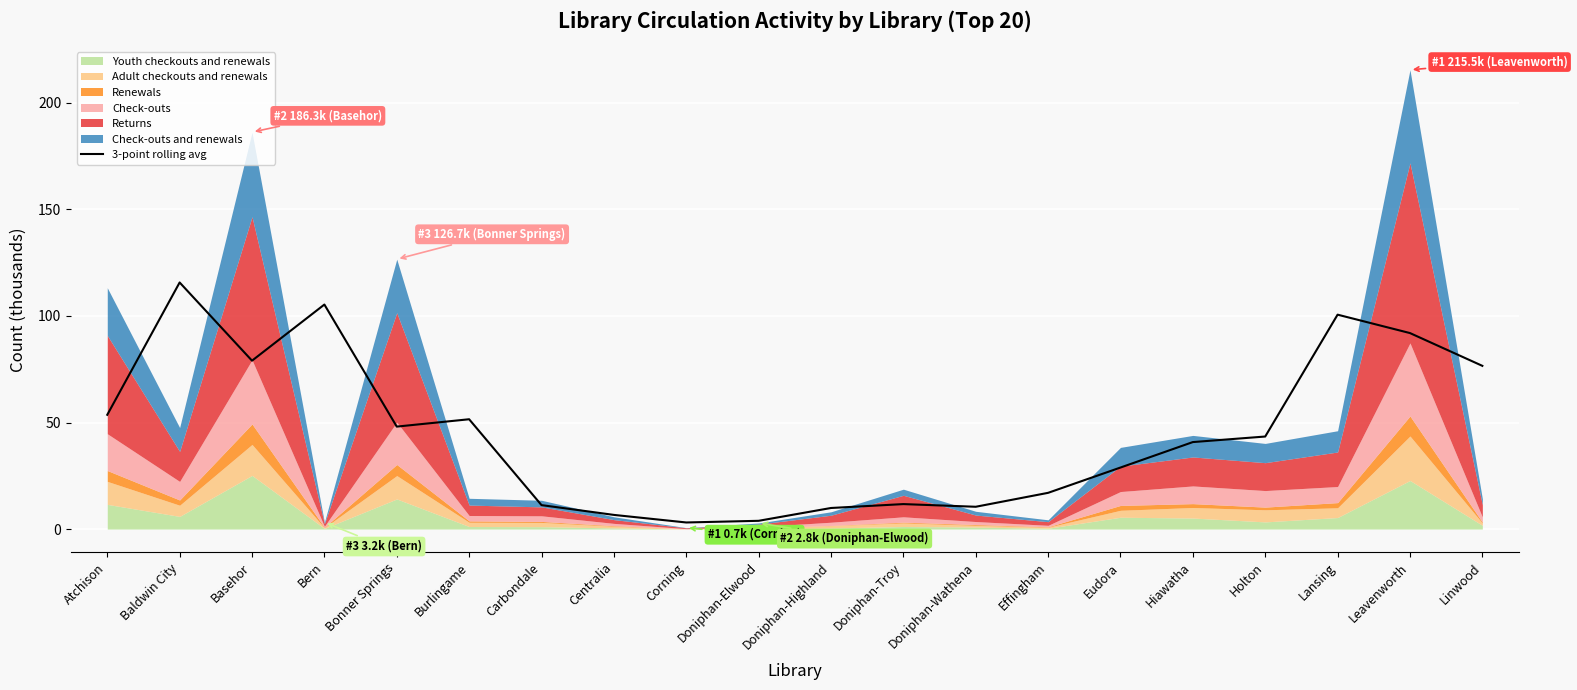

What is the difference between the values at Linwood and Doniphan-Elwood?

72.7